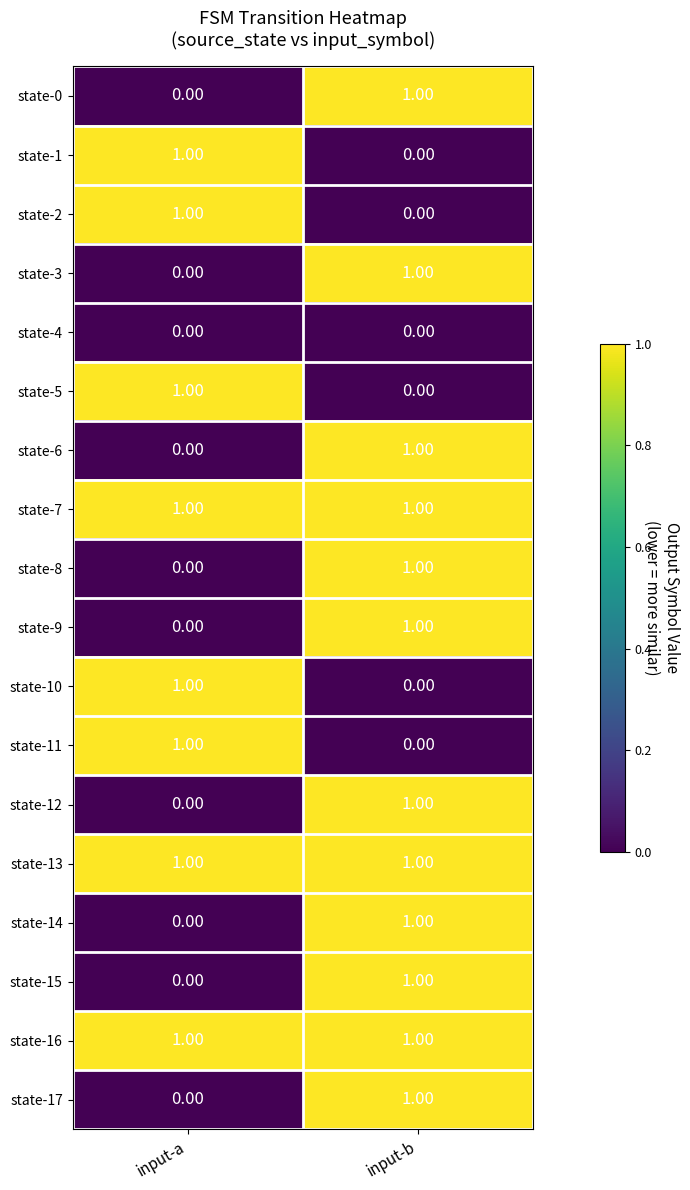

At which label does state-1 reach its minimum?

input-b